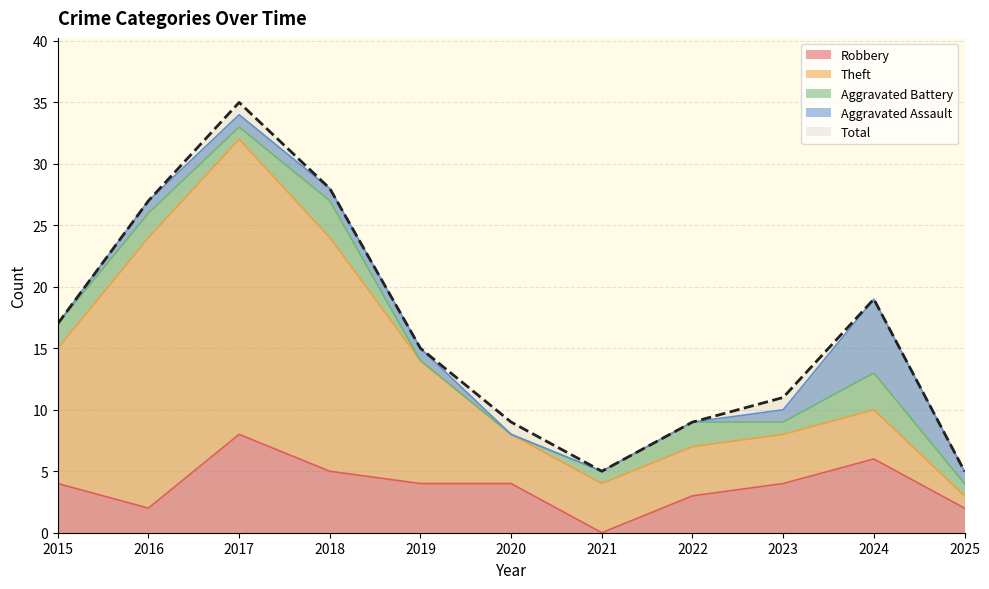

What are all the series names shown in the legend?

Robbery, Theft, Aggravated Battery, Aggravated Assault, Total